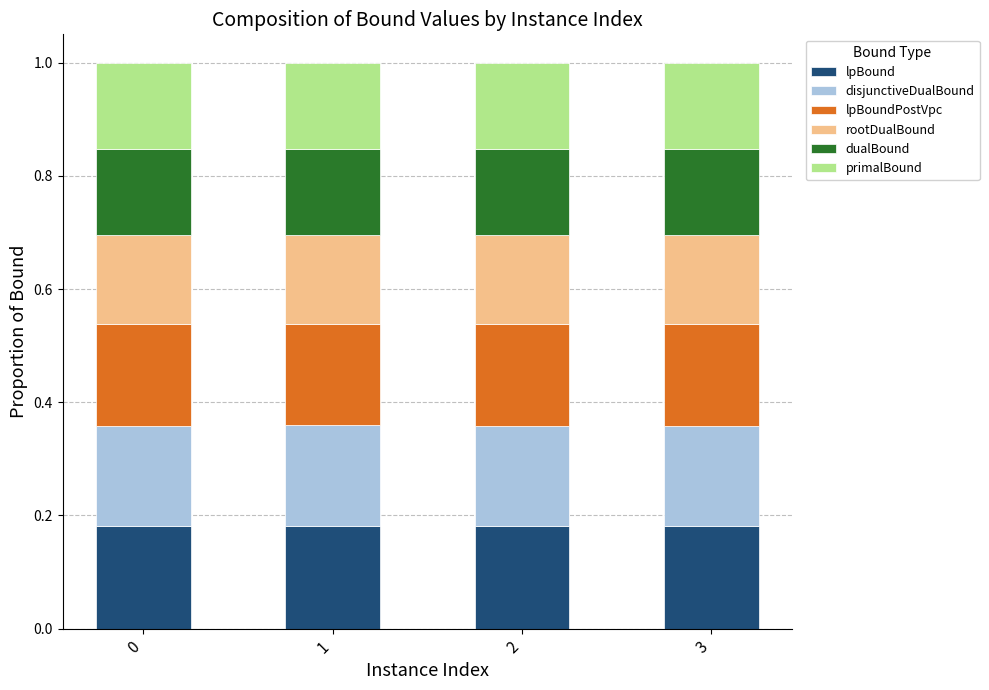

What are all the series names shown in the legend?

lpBound, disjunctiveDualBound, lpBoundPostVpc, rootDualBound, dualBound, primalBound